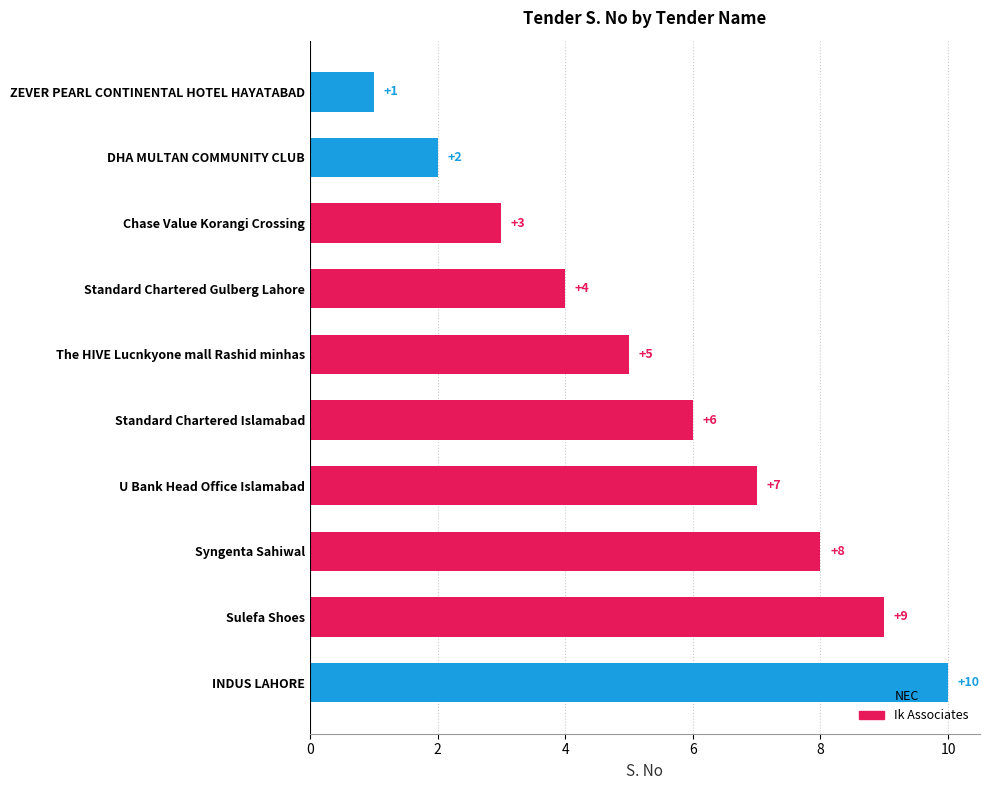

What is the value of the 7th bar from the top?

7